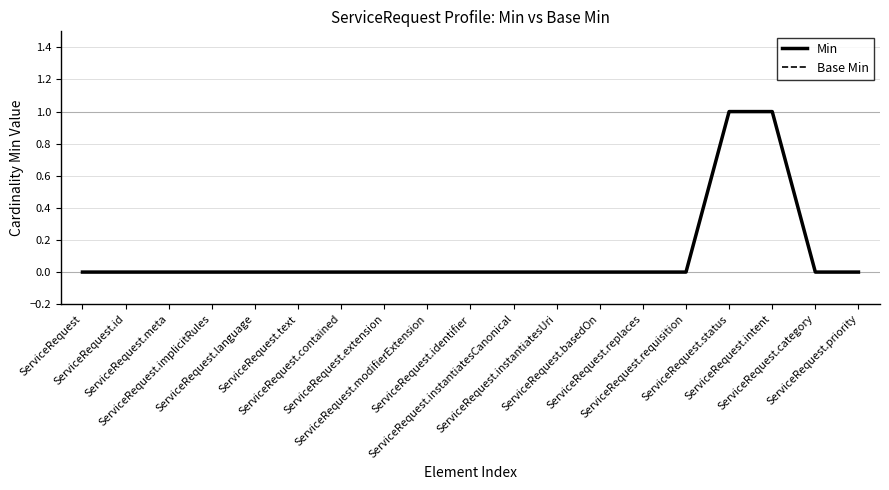

True or false: Min has a value of 0 at ServiceRequest.language.

True